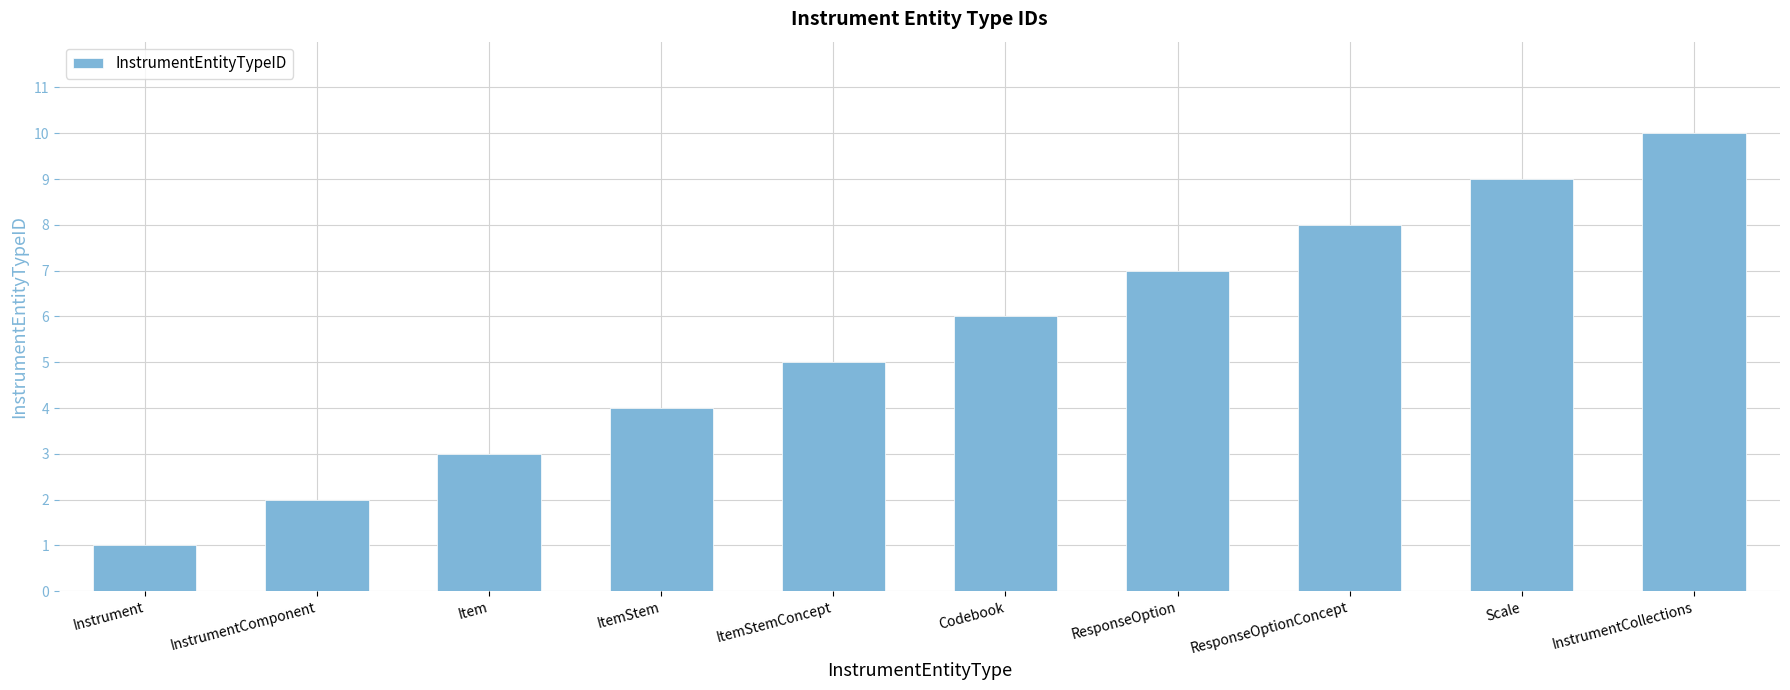

Where is the data nearest to the value 5?

ItemStemConcept